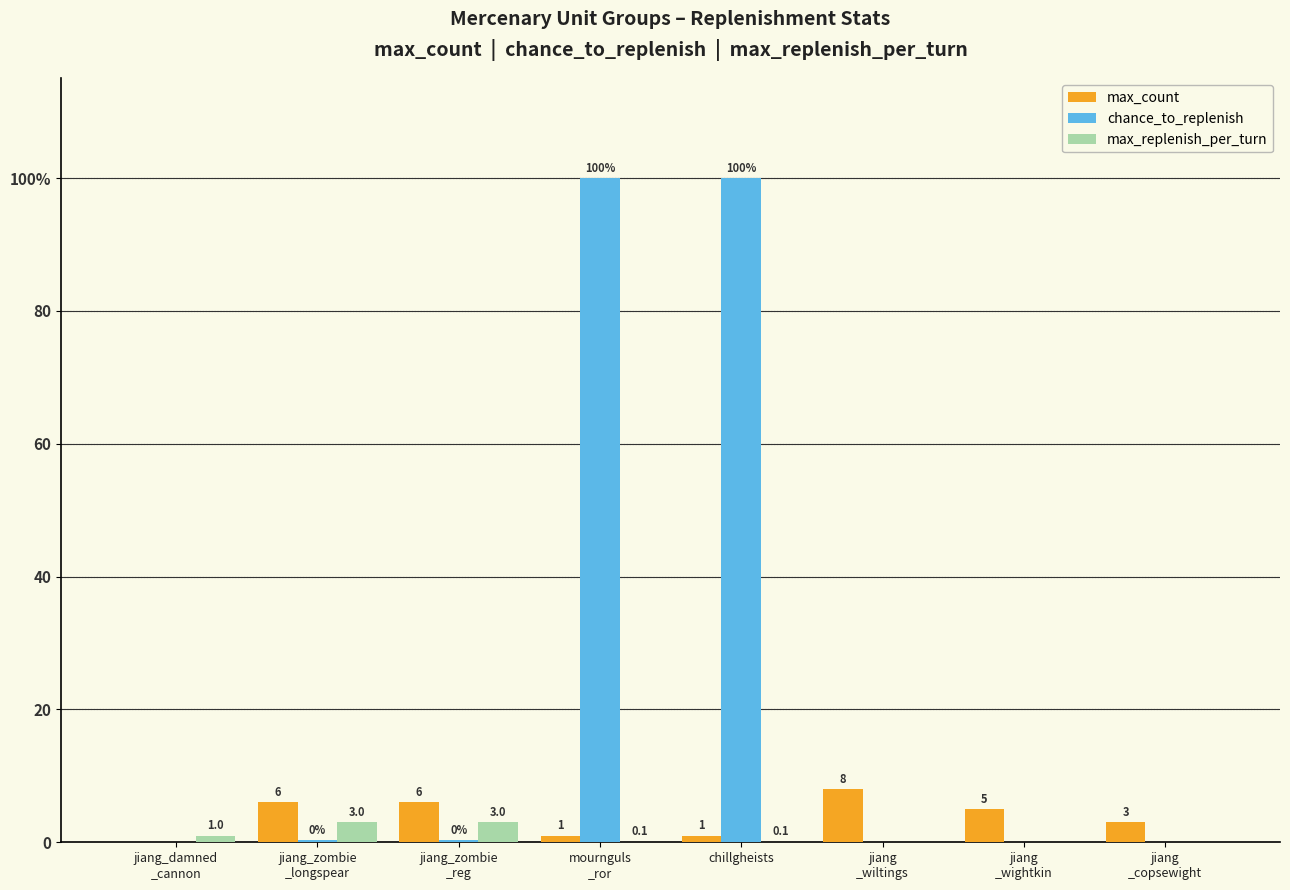

What is the spread (max minus min) of values at jiang
_wiltings?

8.0